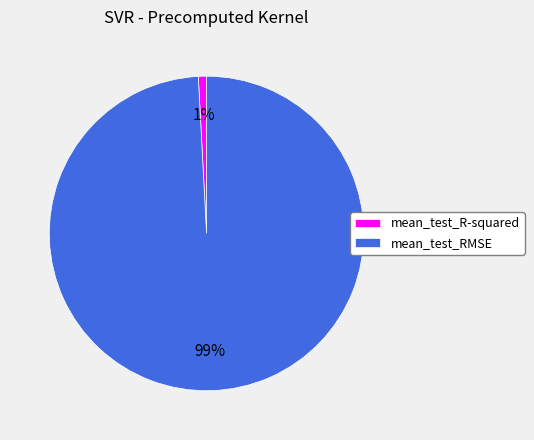

Which slice is the largest?

mean_test_RMSE